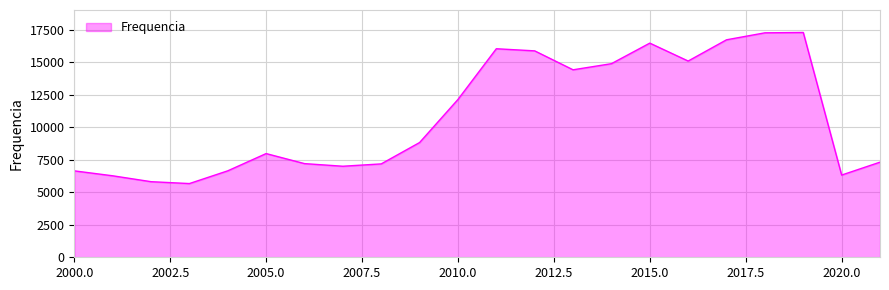

What is the greatest value displayed?

17279